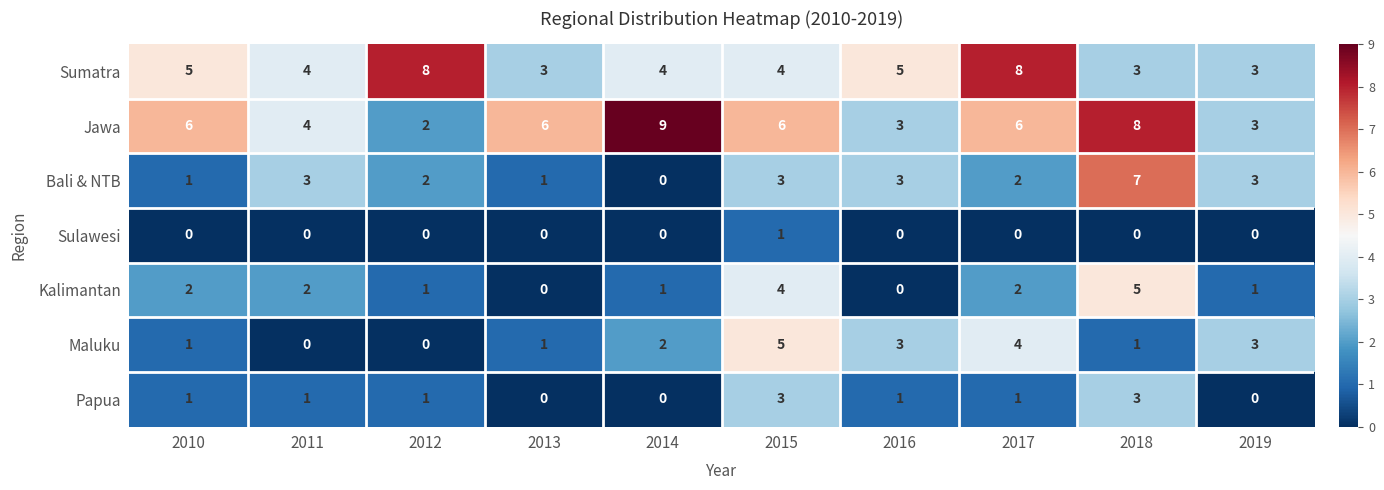

The Maluku series shows 3 at 2015. True or false?

False